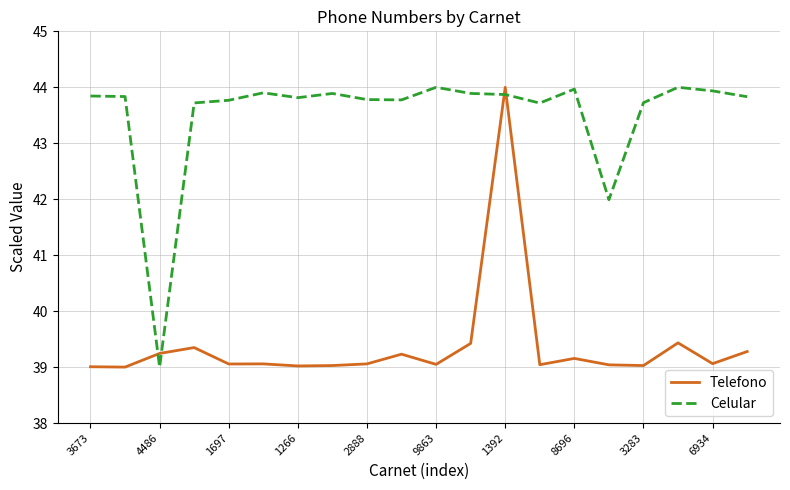

How many lines are shown in the chart?

2